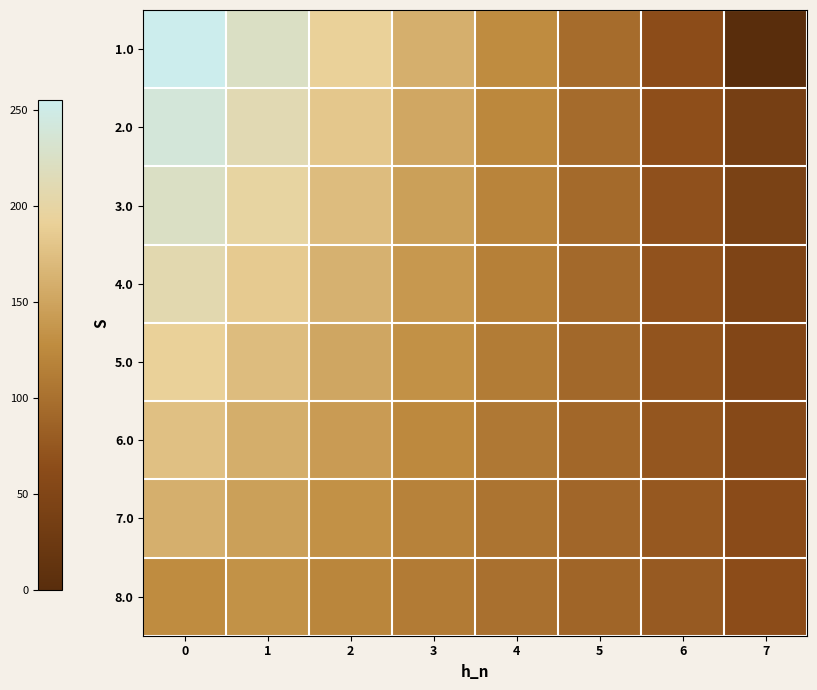

At how many categories does at least one series exceed 164?

3